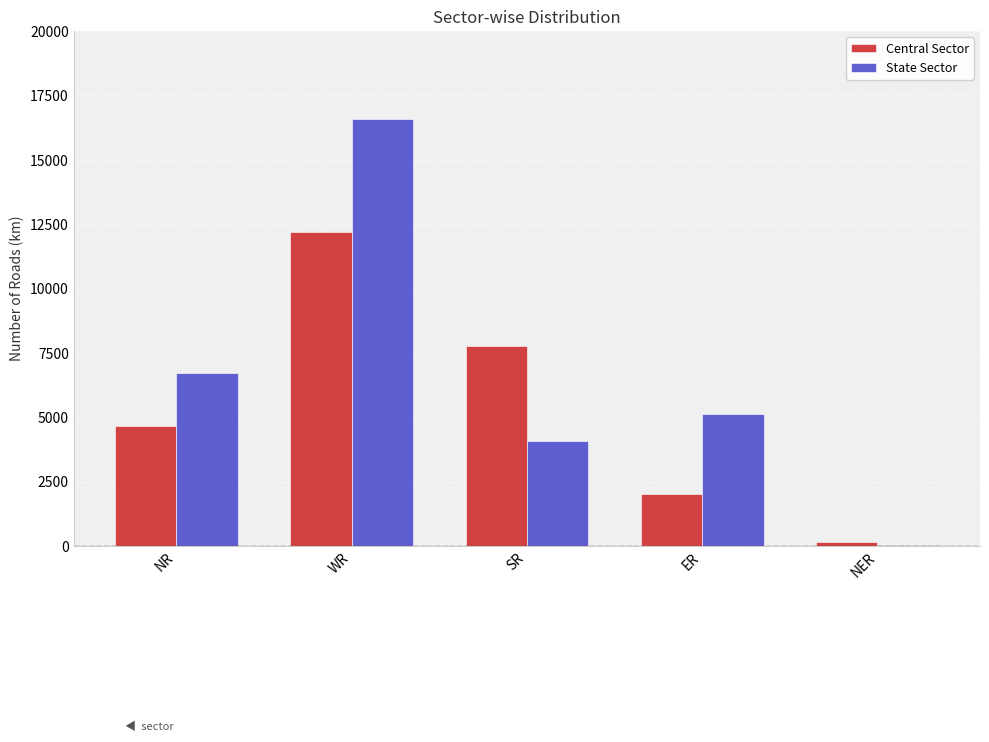

At which category is the sum across all series the highest?

WR